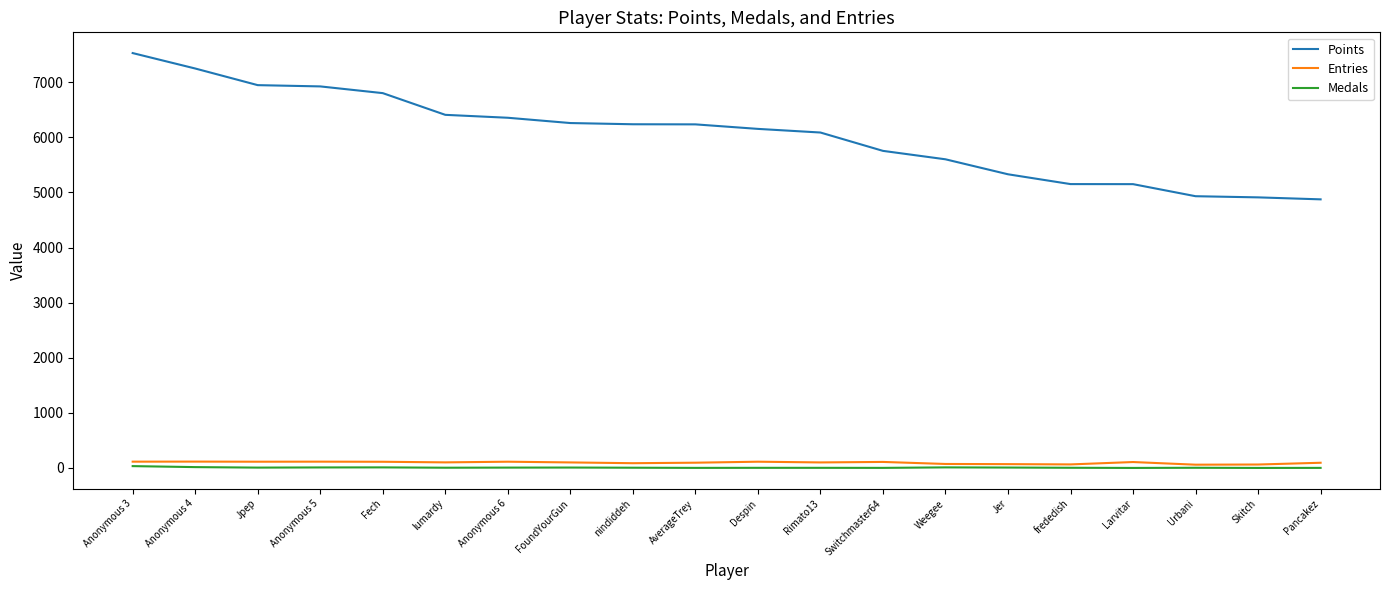

Which series has the widest spread of values?

Points